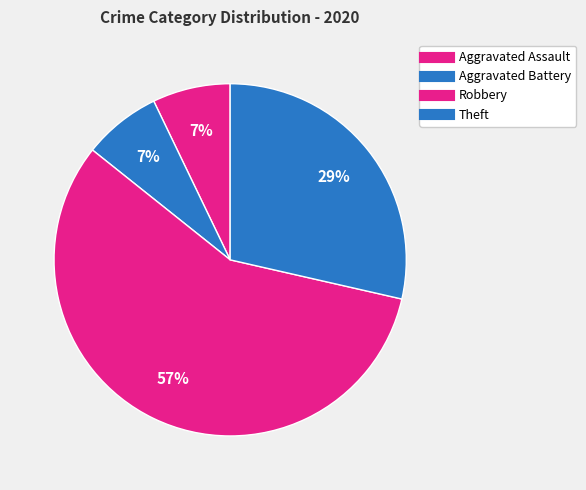

Which category has the biggest portion of the pie?

Robbery